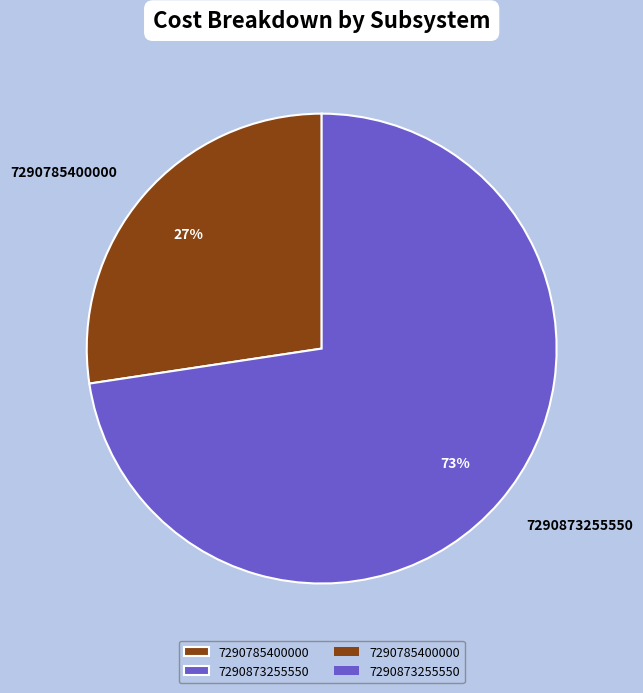

Is the sum of 7290785400000 and 7290873255550 greater than half?

Yes